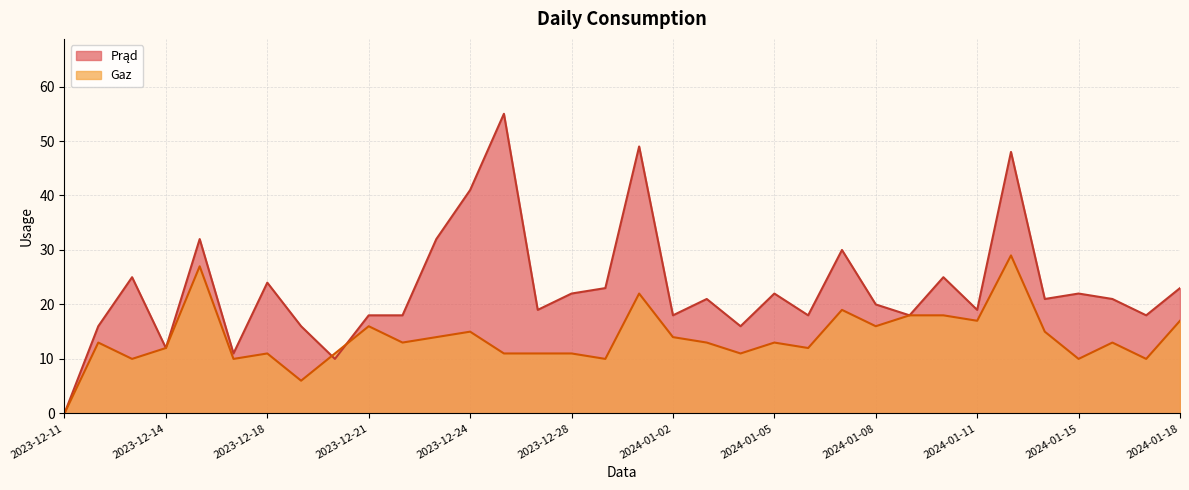

Between which two adjacent categories do Gaz and Prąd first intersect?

2023-12-19 and 2023-12-20